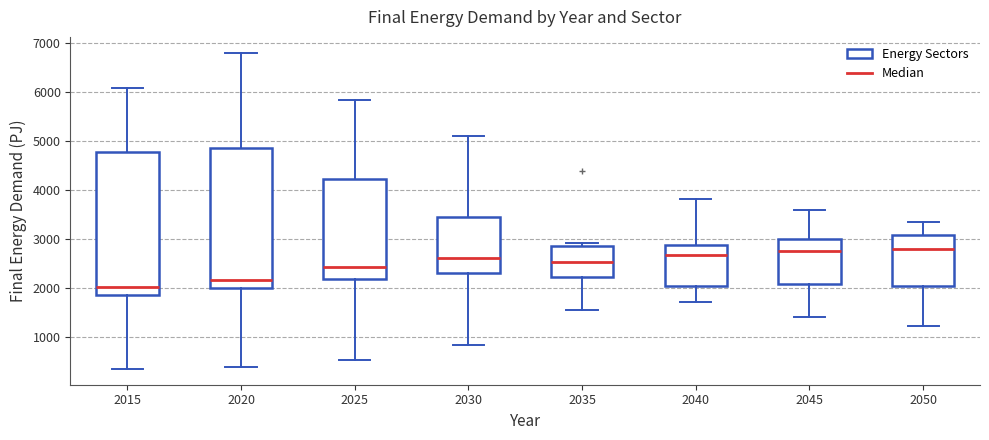

Where is the upper edge of the box at x = 2020 on the y-axis? The values are not printed on the chart, so give them approximately, as read against the axis.

4900